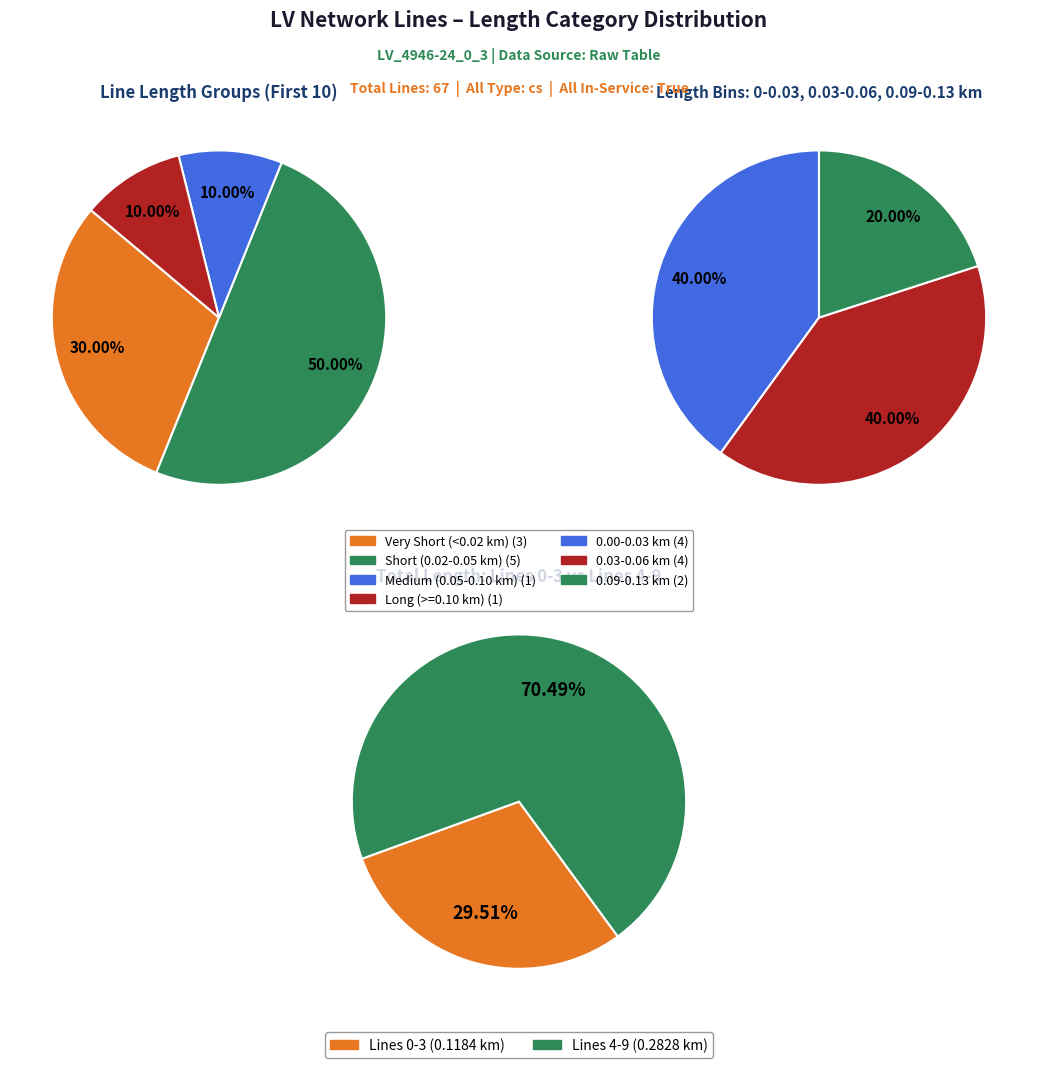

Is 0.04248263193918956 the majority of the pie?

No